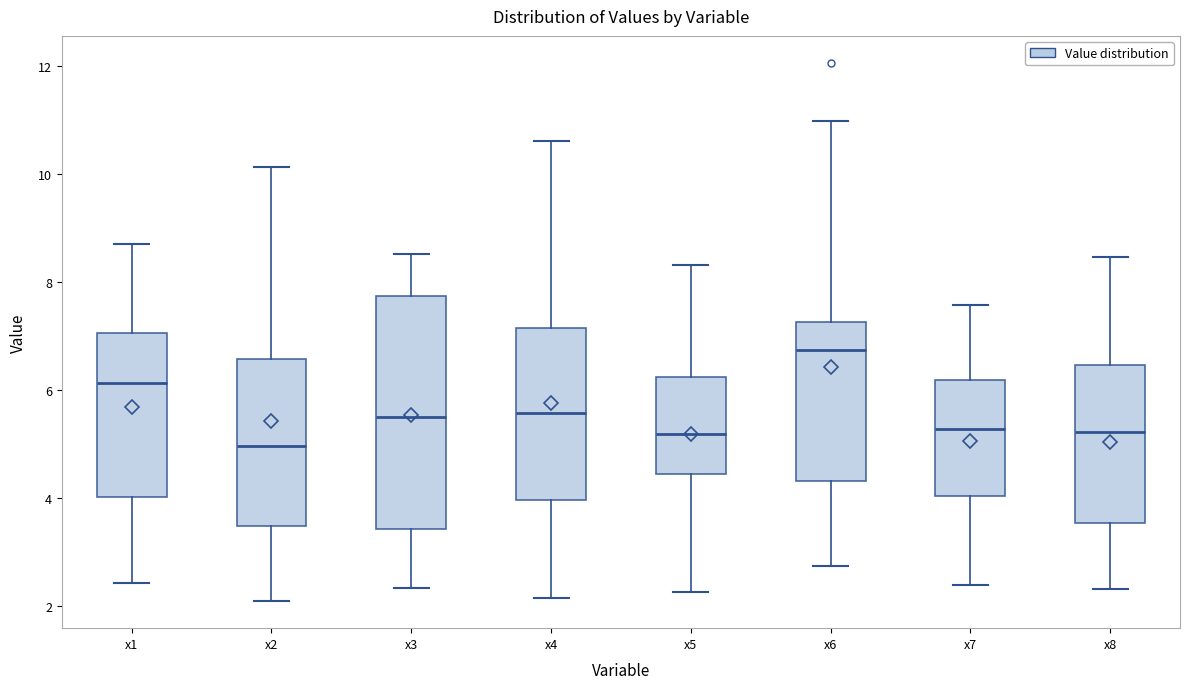

Reading left to right, transcribe this box plot: for each box, give where its median line is, the range the box spans, and where its two whiskers end, as read against the y-axis. The values are not printed on the chart, so give them approximately, as read against the axis.

x1: median 6.2, box 4.0 to 7.0, whiskers 2.4 to 8.6
x2: median 5.0, box 3.4 to 6.6, whiskers 2.0 to 10.2
x3: median 5.4, box 3.4 to 7.8, whiskers 2.4 to 8.6
x4: median 5.6, box 4.0 to 7.2, whiskers 2.2 to 10.6
x5: median 5.2, box 4.4 to 6.2, whiskers 2.2 to 8.2
x6: median 6.8, box 4.2 to 7.2, whiskers 2.8 to 11.0
x7: median 5.2, box 4.0 to 6.2, whiskers 2.4 to 7.6
x8: median 5.2, box 3.6 to 6.4, whiskers 2.4 to 8.4